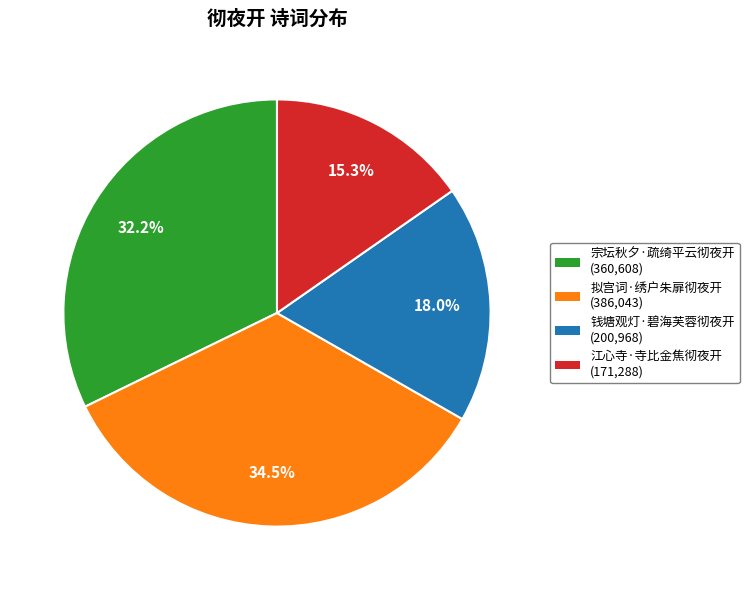

To the nearest percent, what is the difference between the largest and smallest slice percentages?

19%